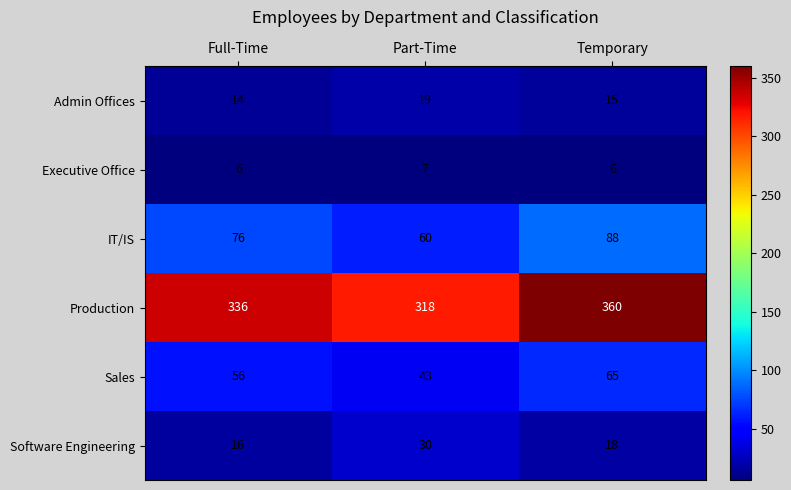

Reading left to right, extract all data points from this chart.

Admin Offices: 14	19	15
Executive Office: 6	7	6
IT/IS: 76	60	88
Production: 336	318	360
Sales: 56	43	65
Software Engineering: 16	30	18